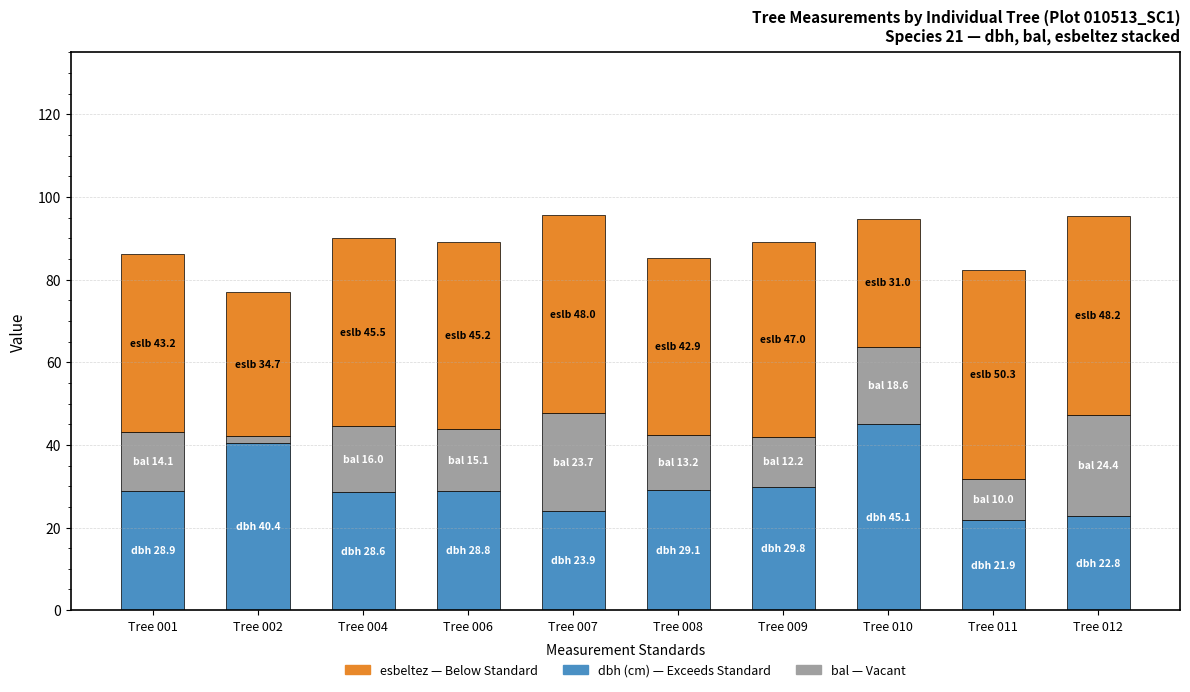

What is the total value across all series at Tree 001?

86.3